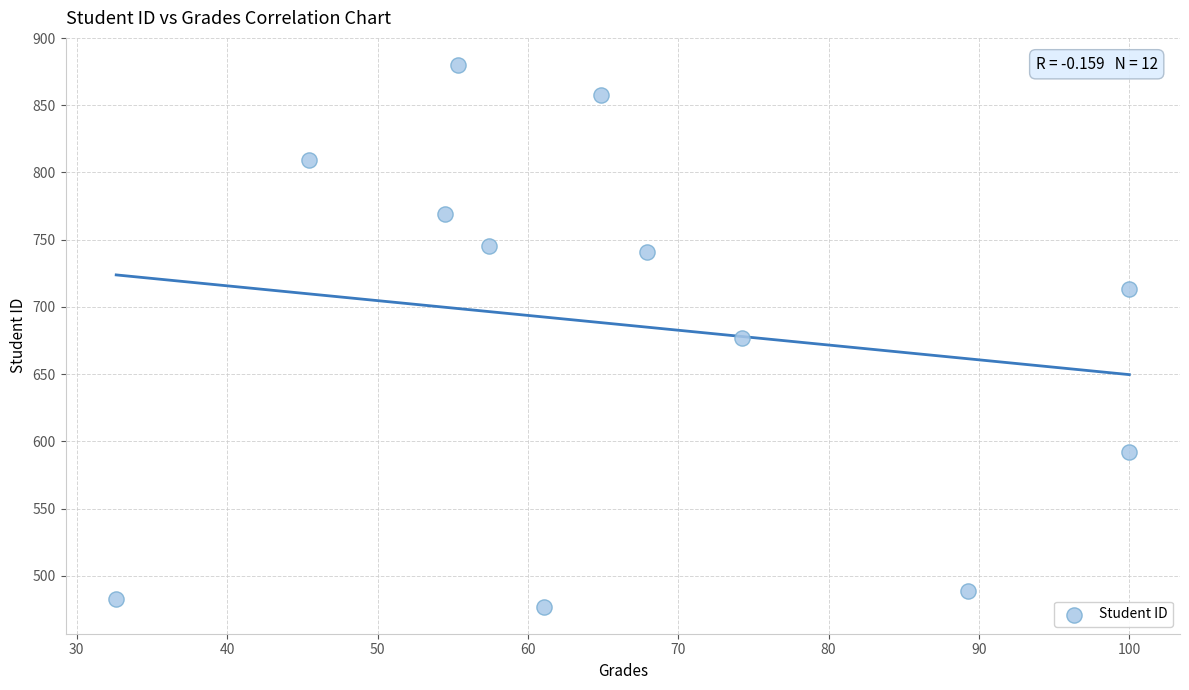

What is the average Y value?

686